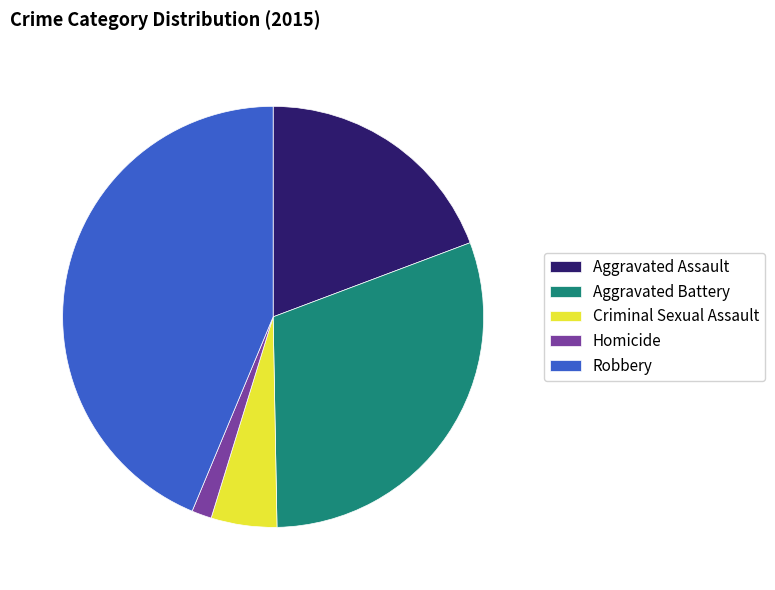

Do Aggravated Battery and Robbery together represent more than half of the pie?

Yes